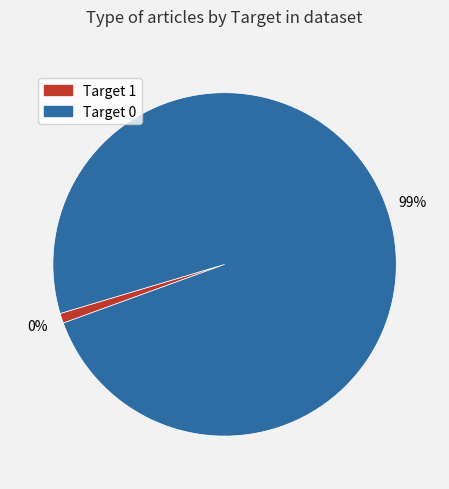

Which category has the biggest portion of the pie?

Target 0